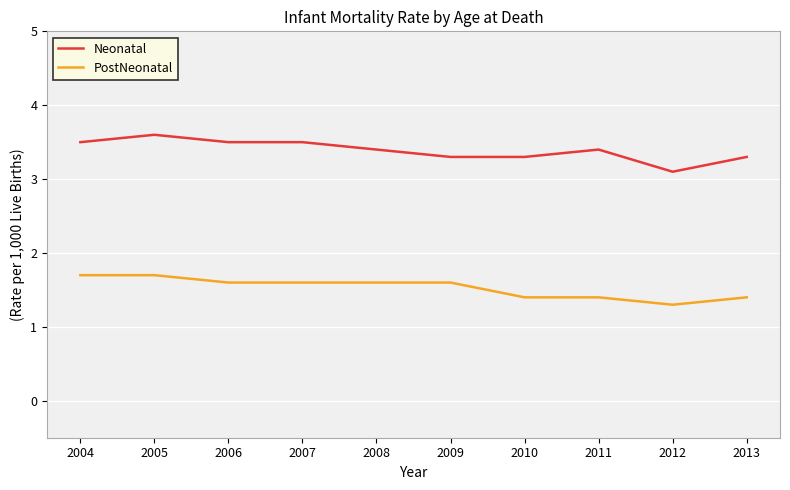

Between 2005 and 2011, which series saw the biggest shift?

PostNeonatal